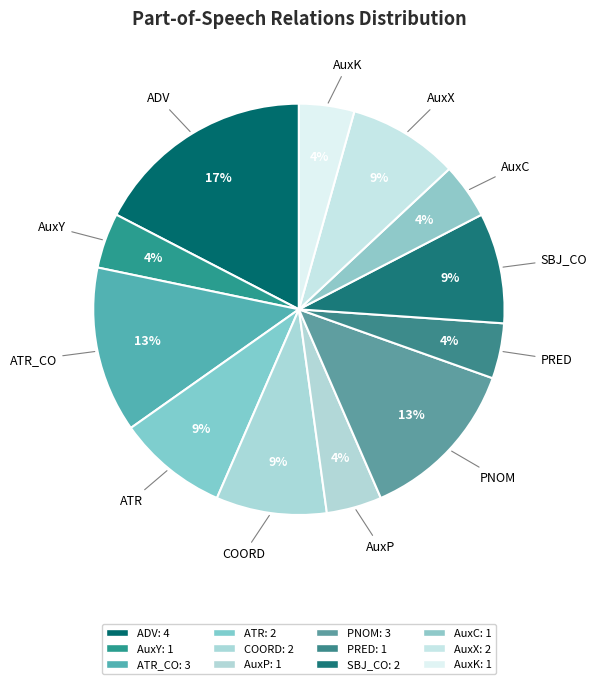

The AuxC slice represents 4% of the pie. True or false?

True